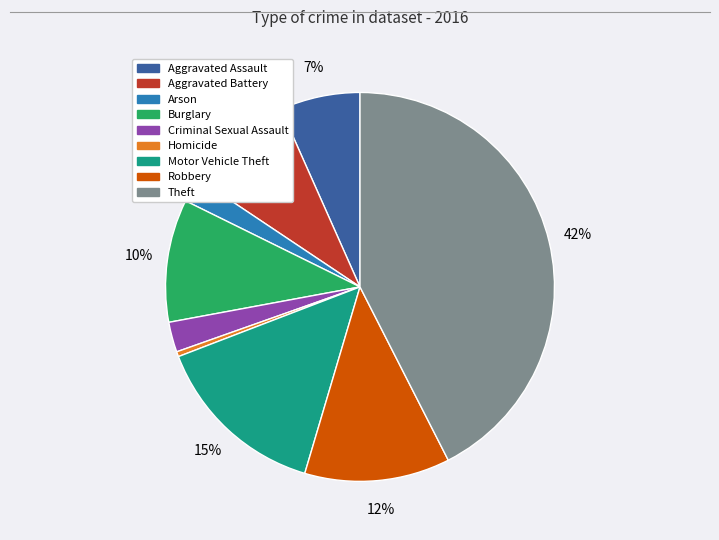

To the nearest percent, what portion does Motor Vehicle Theft represent?

15%